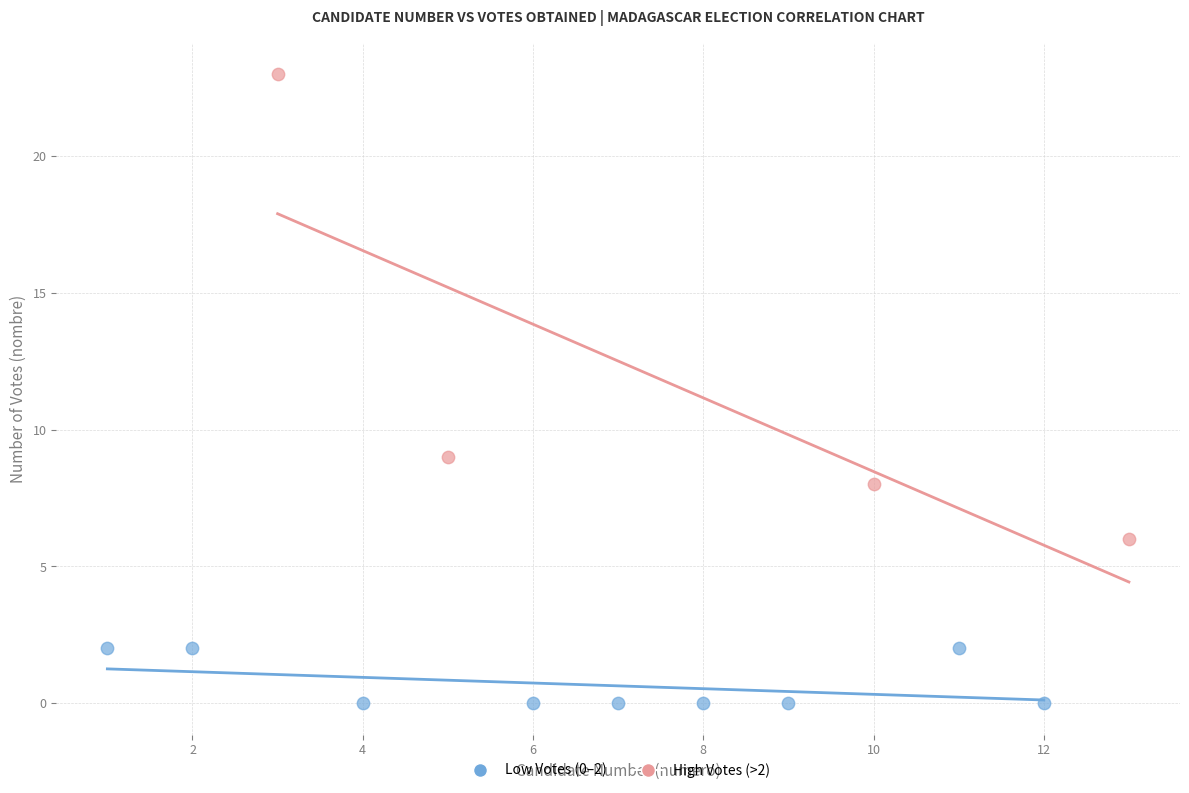

What are all the series names shown in the legend?

Low Votes (0–2), High Votes (>2)